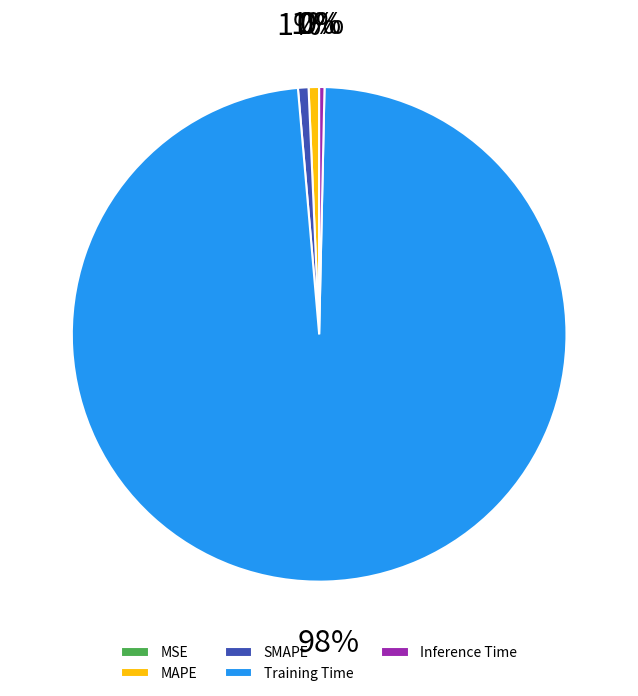

Is it true that MAPE is 1% of the pie?

True